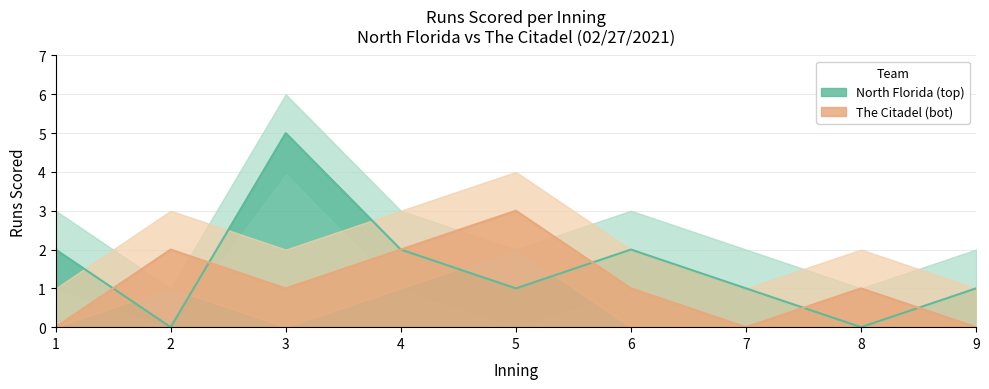

After their last crossing, which series has the higher values: North Florida (top) or The Citadel (bot)?

North Florida (top)